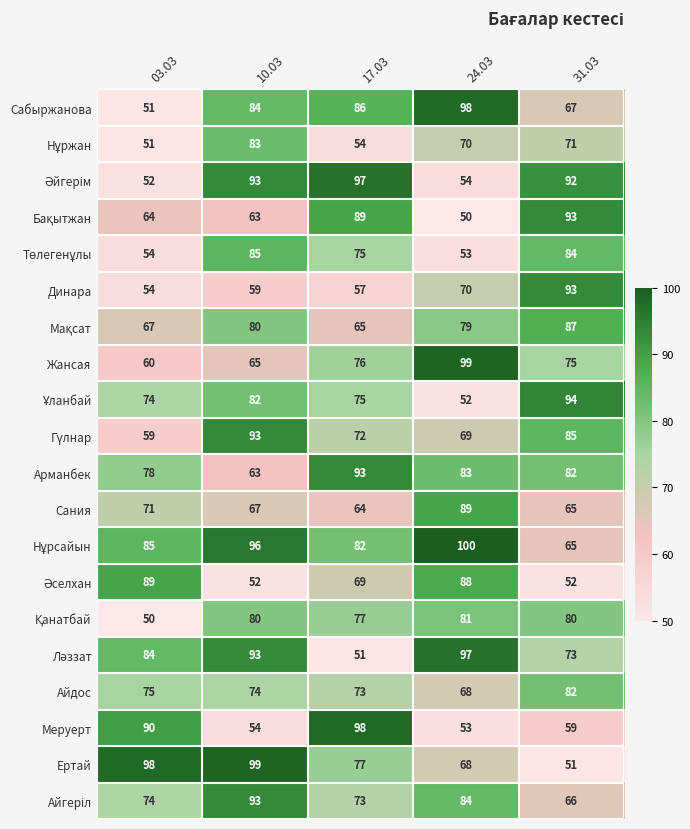

Rank the categories by Жансая value from highest to lowest.

24.03, 17.03, 31.03, 10.03, 03.03